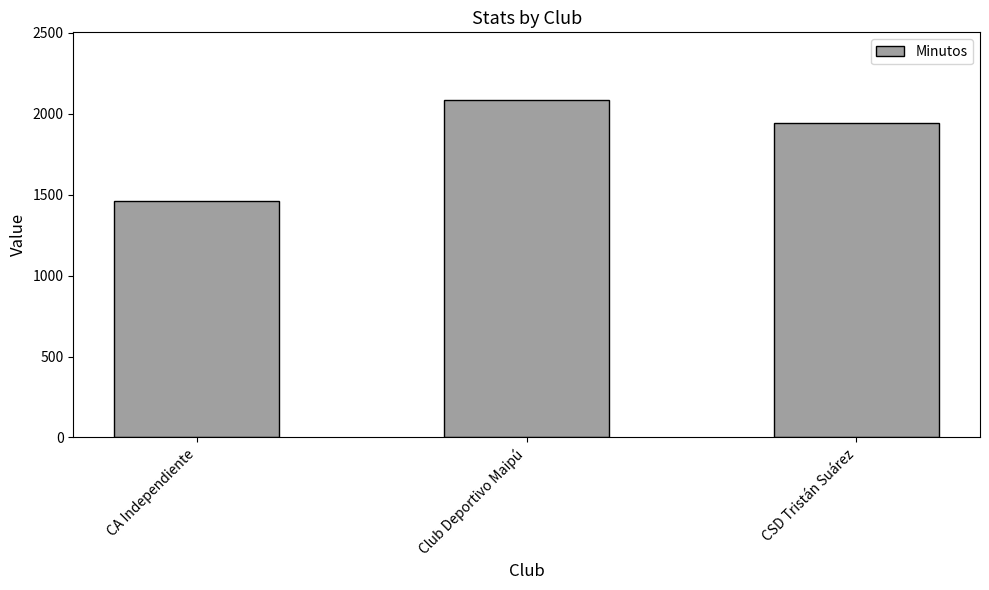

Where does the data first go above 1945?

Club Deportivo Maipú